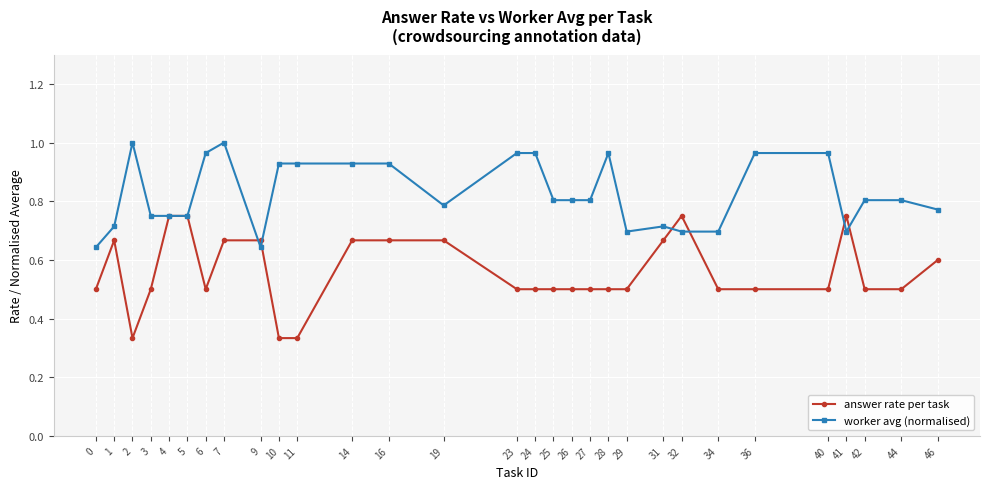

True or false: answer rate per task has more than 0 points higher than both neighbors.

True